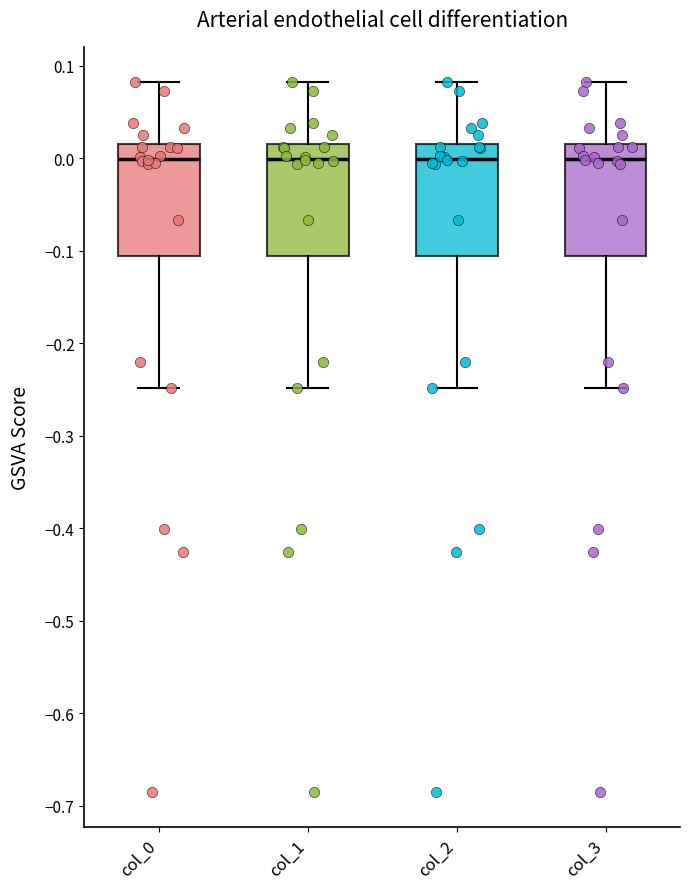

Reading left to right, read every box against the y-axis: the position of its median line, the range the box covers, and the ends of its whiskers. The values are not printed on the chart, so give them approximately, as read against the axis.

col_0: median 0.00, box -0.11 to 0.02, whiskers -0.25 to 0.08
col_1: median 0.00, box -0.11 to 0.02, whiskers -0.25 to 0.08
col_2: median 0.00, box -0.11 to 0.02, whiskers -0.25 to 0.08
col_3: median 0.00, box -0.11 to 0.02, whiskers -0.25 to 0.08